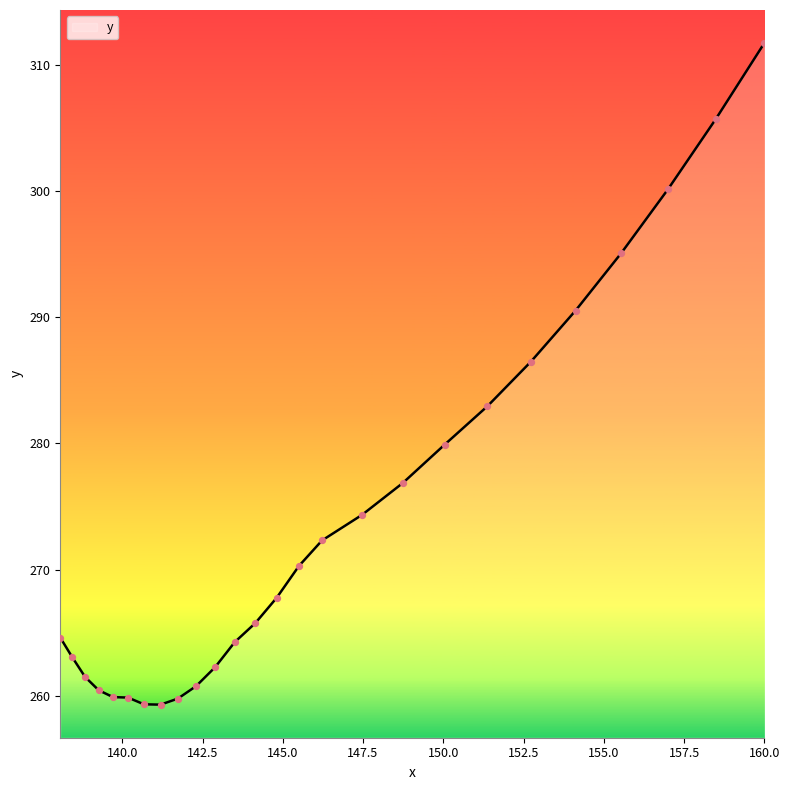

What is the minimum value shown in the chart?

259.3